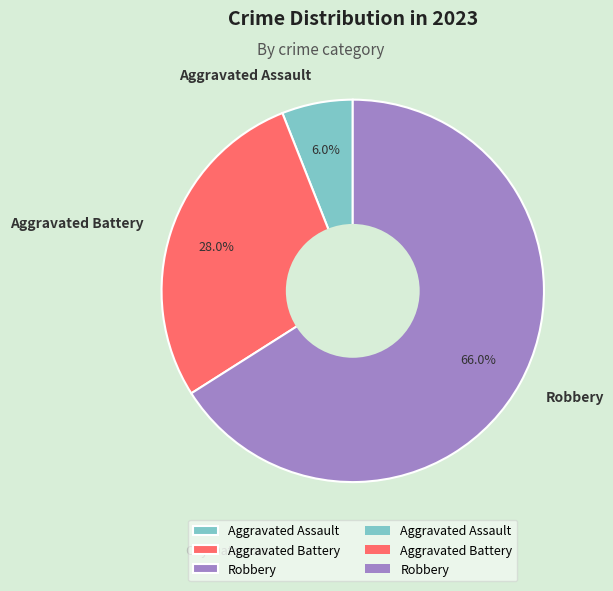

What percentage is the Aggravated Assault slice, to the nearest percent?

6%